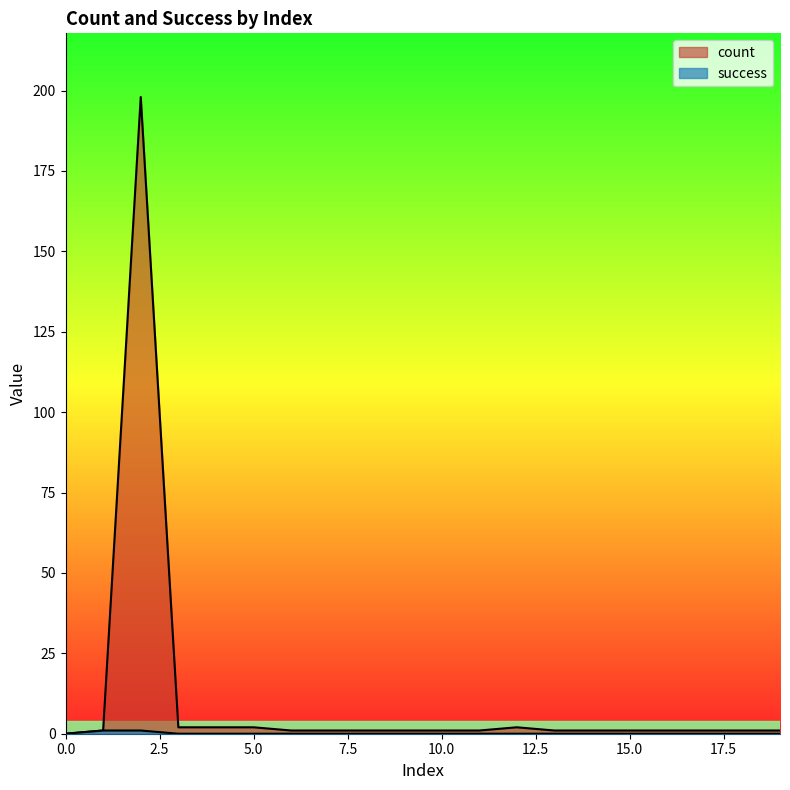

How many series are shown in this chart?

2